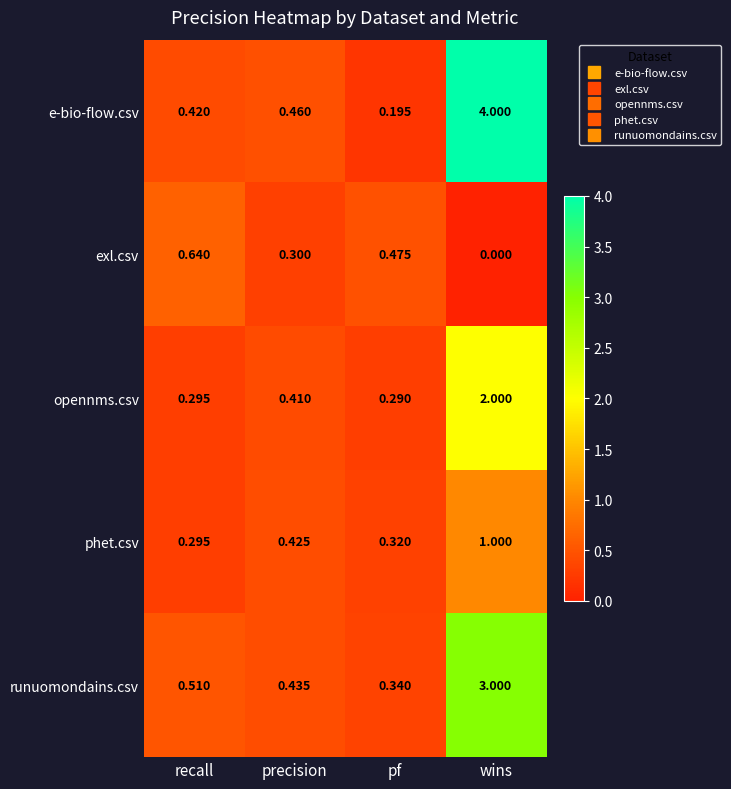

Which label corresponds to the smallest value in the chart?

wins